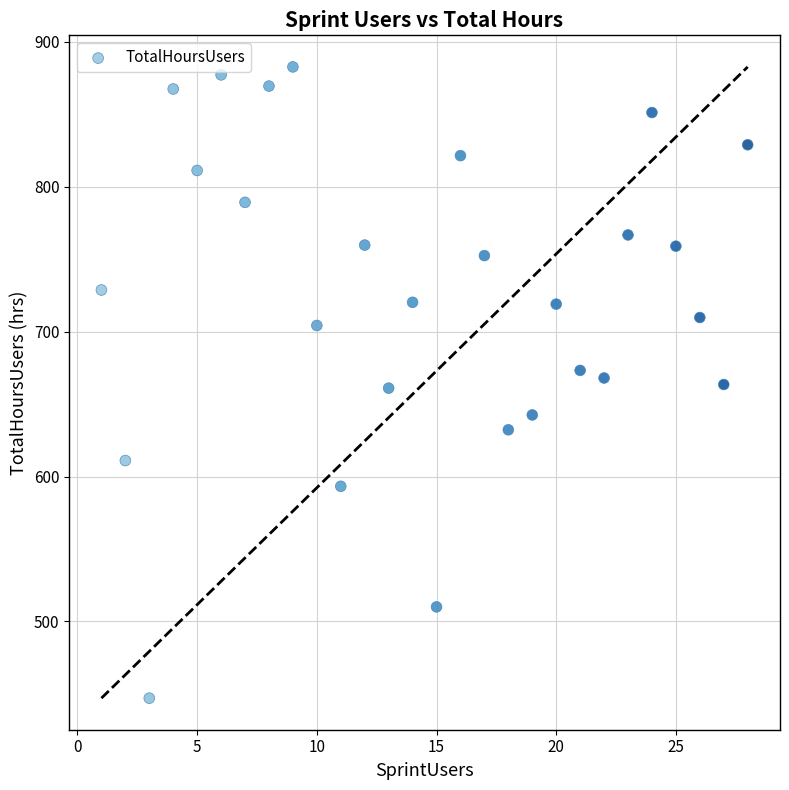

What is the range of X values (max minus min)?

27.0